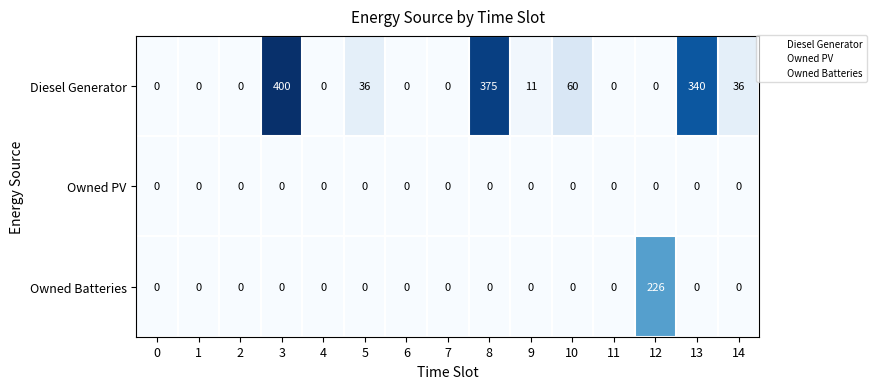

How many series are shown in this chart?

3